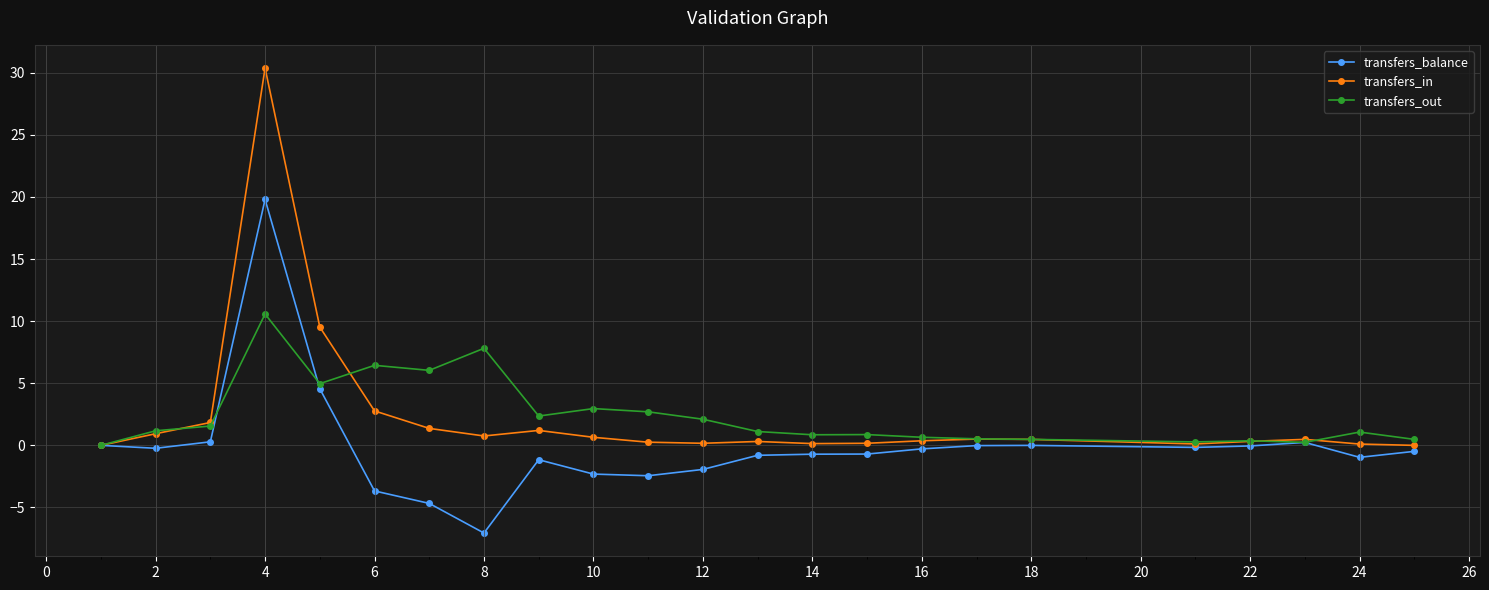

Rank the series by their maximum value, from lowest to highest.

transfers_out, transfers_balance, transfers_in